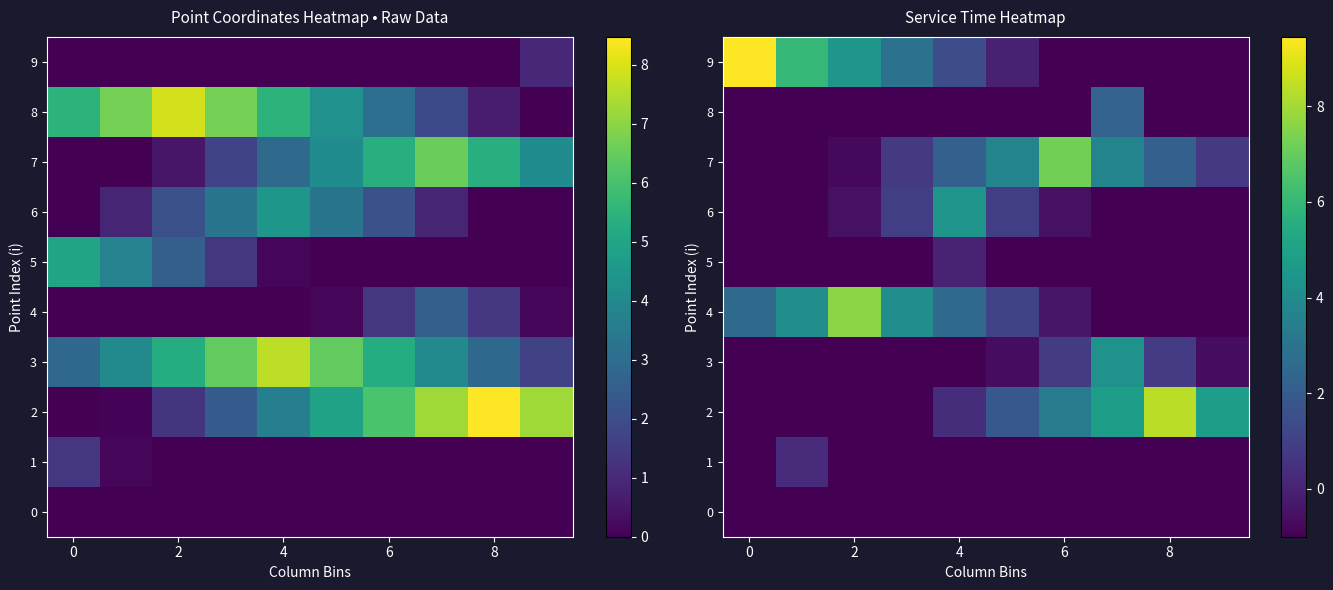

What is the difference between the maximum and minimum values in the 7 series?

8.2